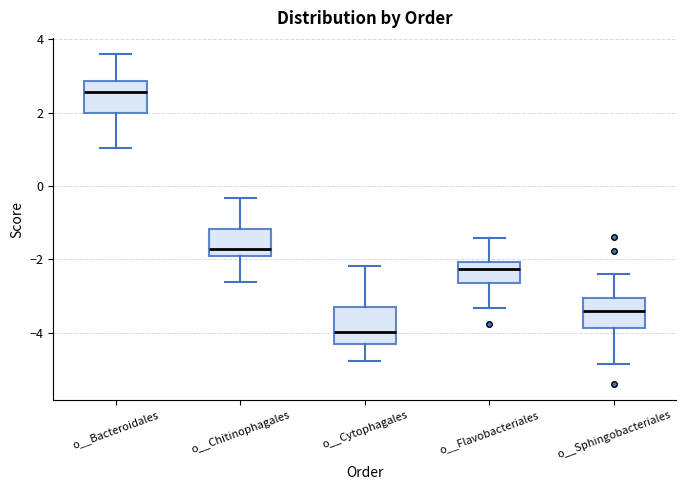

Where is the lower edge of the box for o__Cytophagales on the y-axis? The values are not printed on the chart, so give them approximately, as read against the axis.

-4.4